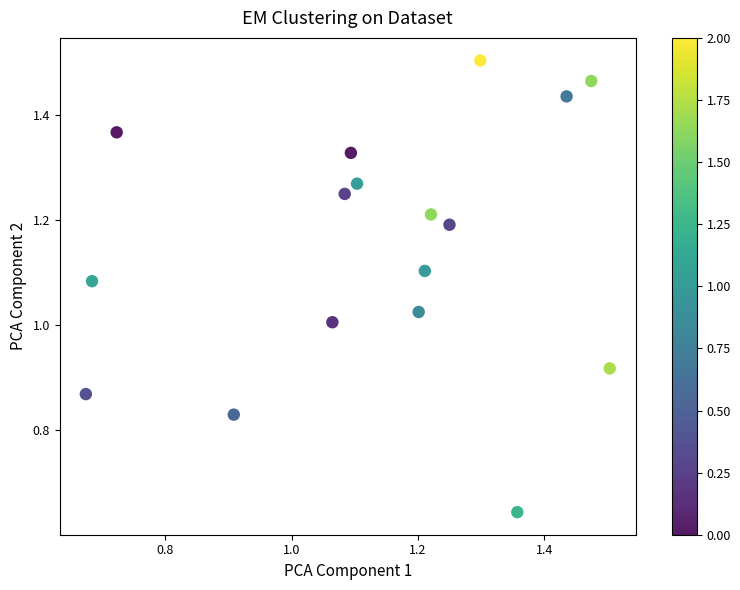

Count the number of points in this scatter plot.

17